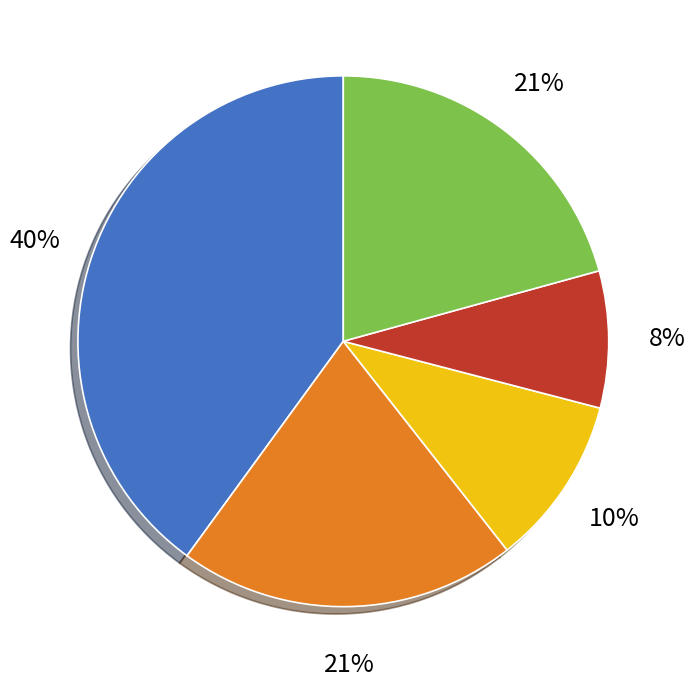

Is there any slice that represents more than half of the pie?

No